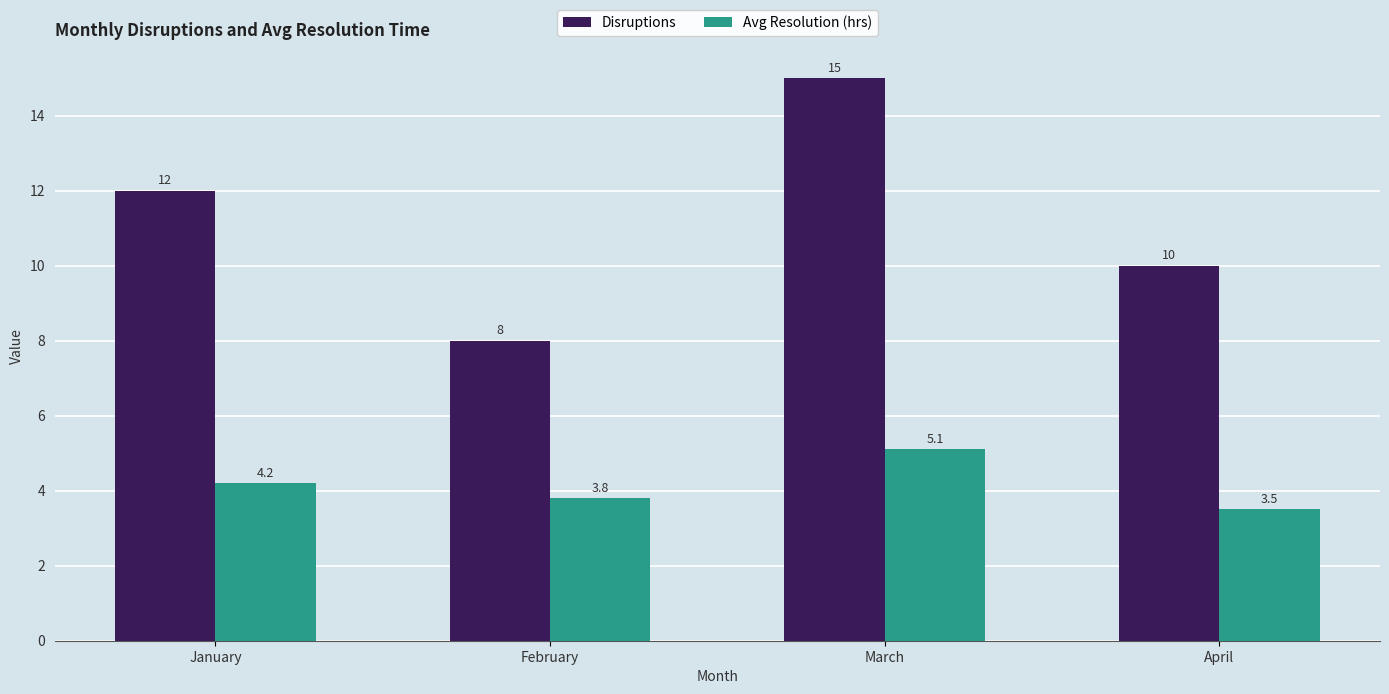

Rank the series at January from lowest to highest value.

Avg Resolution (hrs), Disruptions